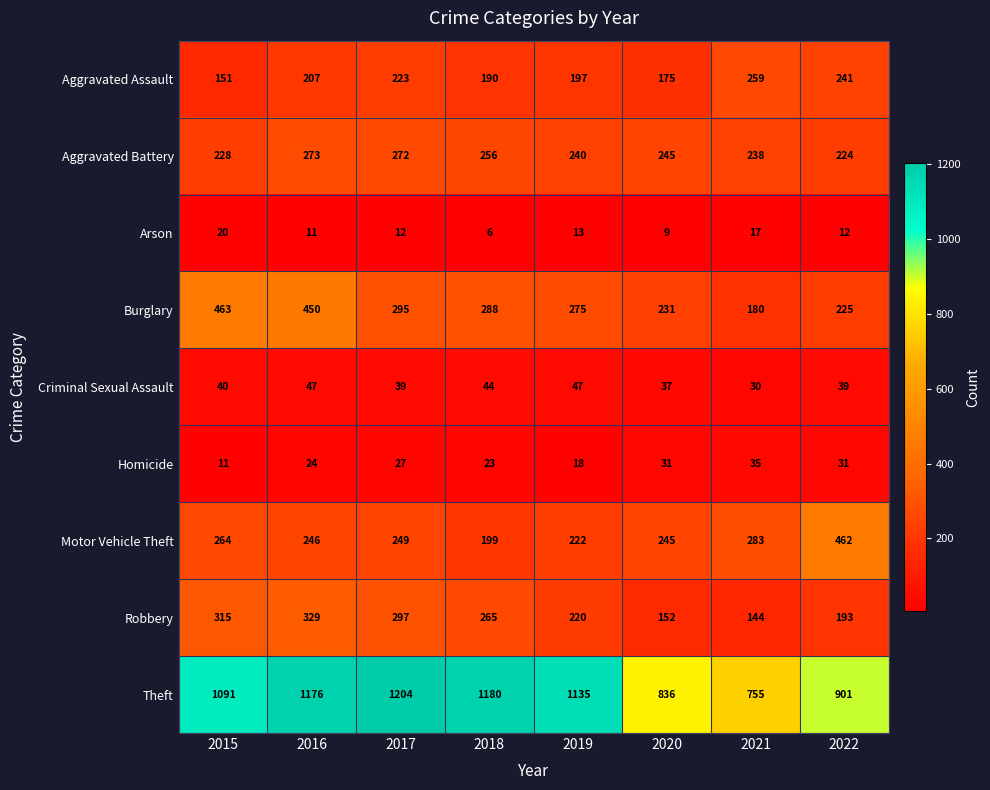

What is the difference between the Criminal Sexual Assault values at 2019 and 2022?

8